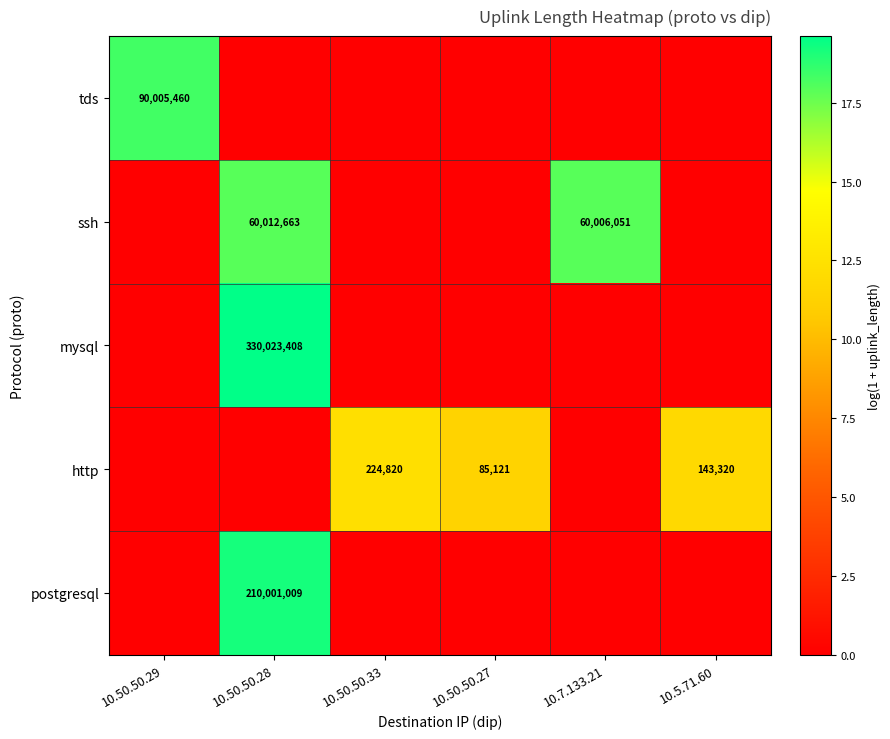

Which category has the lowest value across all series?

10.50.50.28